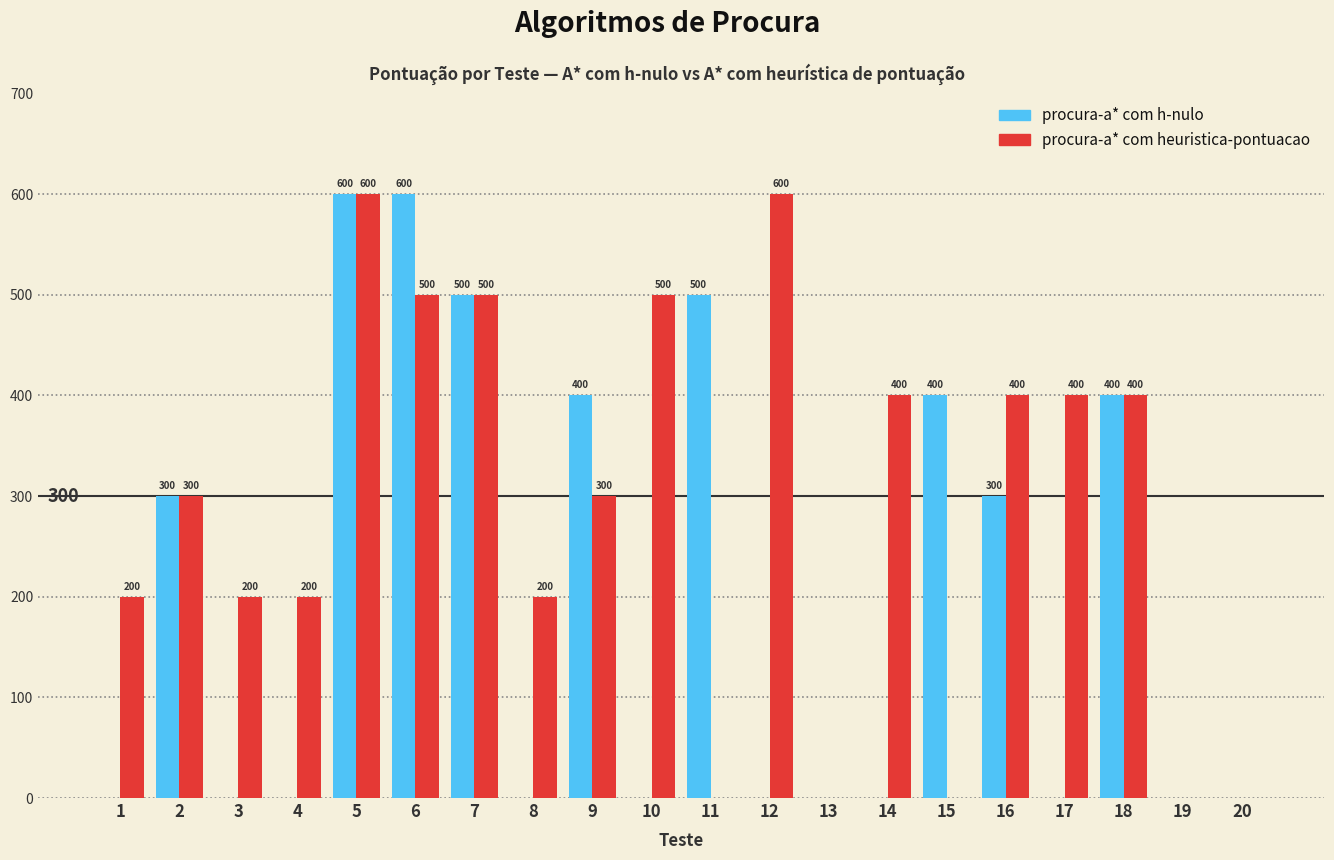

Reading left to right, list all the values displayed in this chart.

procura-a* com h-nulo: 0	300	0	0	600	600	500	0	400	0	500	0	0	0	400	300	0	400	0	0
procura-a* com heuristica-pontuacao: 200	300	200	200	600	500	500	200	300	500	0	600	0	400	0	400	400	400	0	0